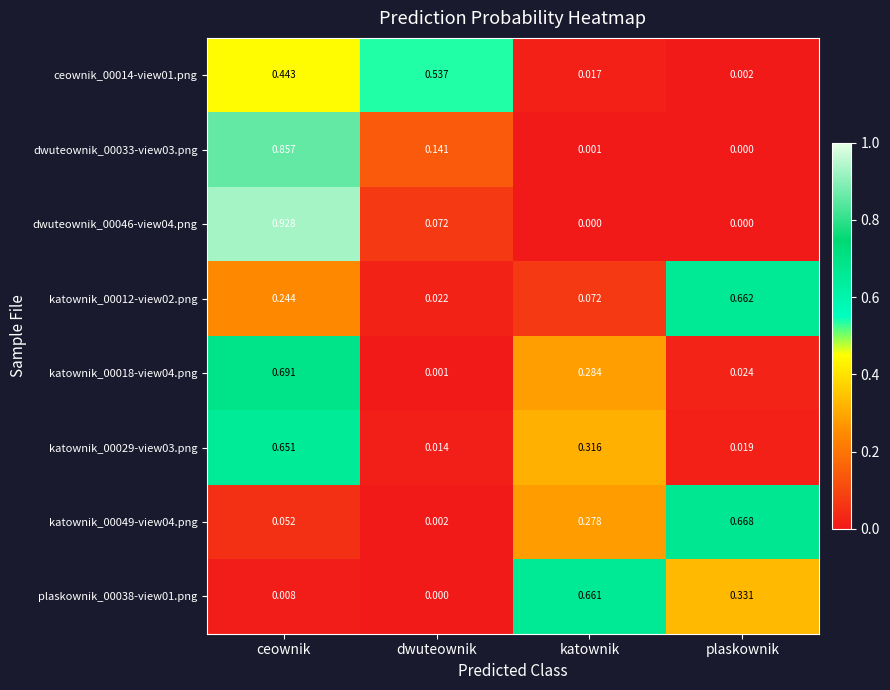

Count the number of data series in this chart.

8